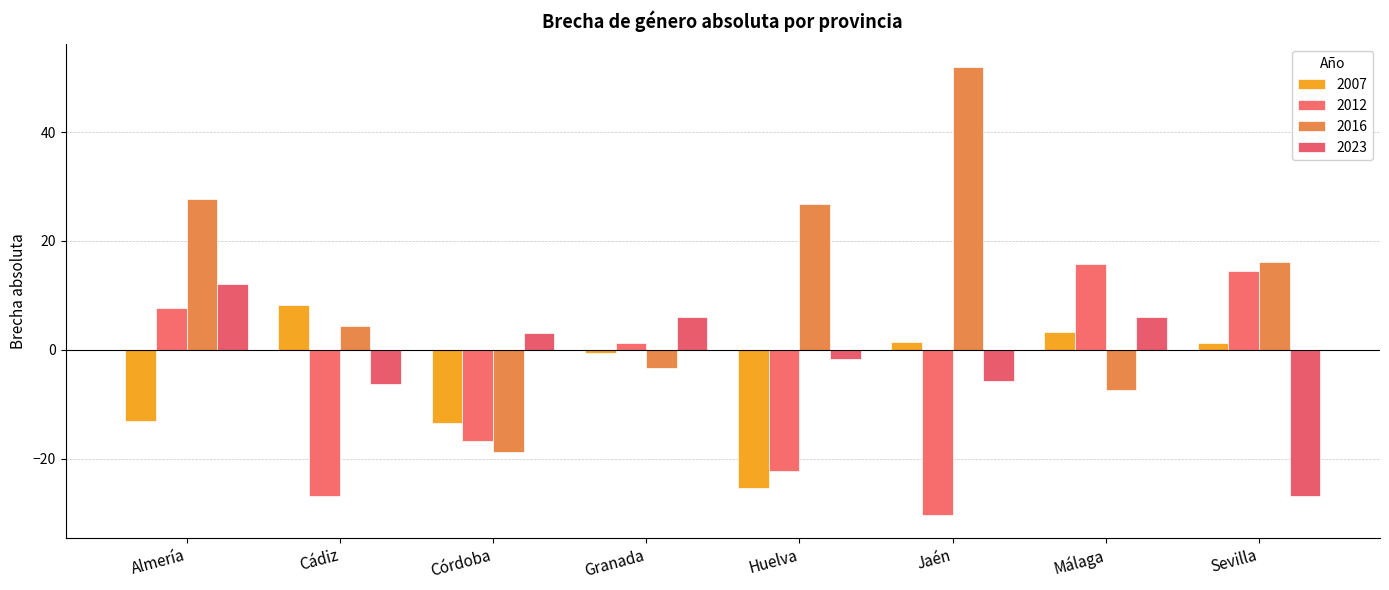

Which category has the lowest value in the 2007 series?

Huelva